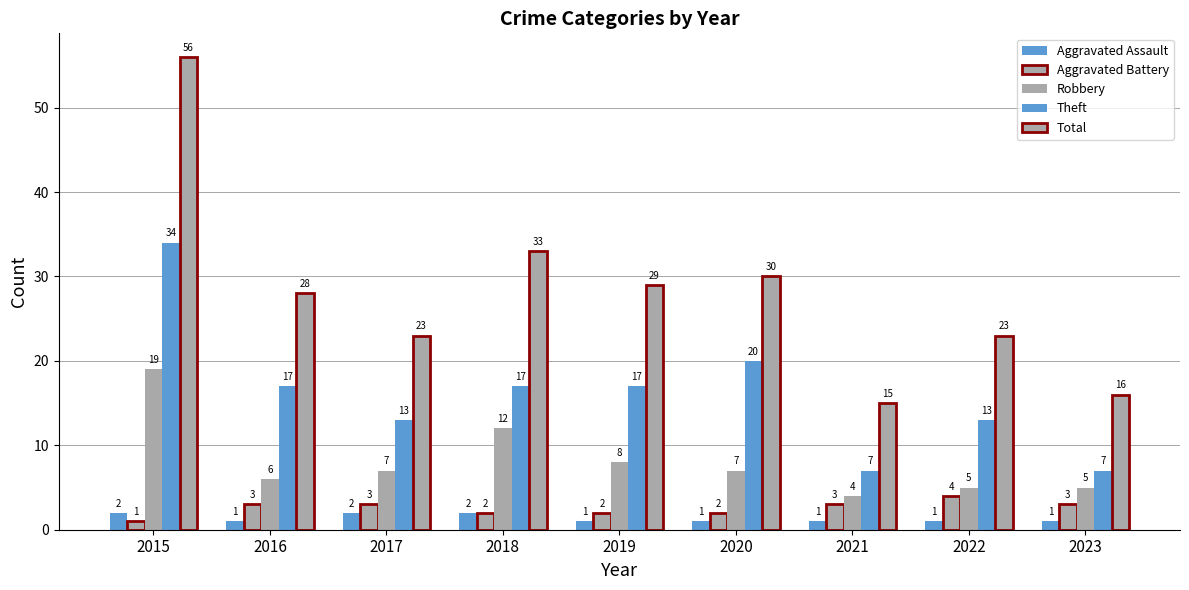

Does the chart contain any negative values?

No